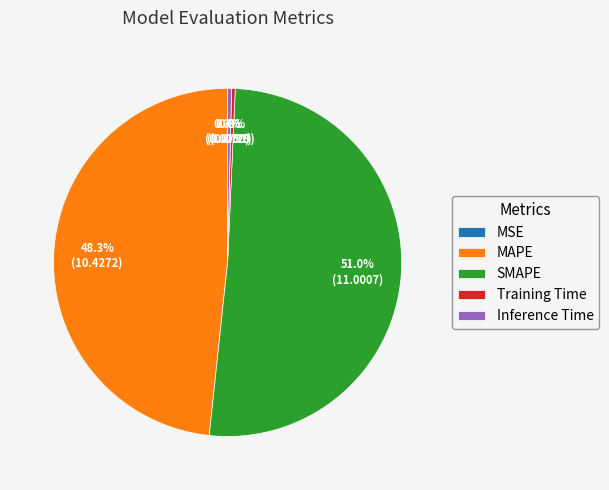

What percentage is the SMAPE slice, to the nearest percent?

51%